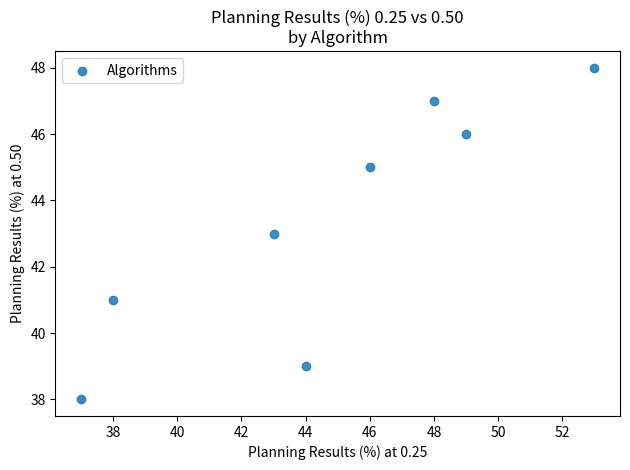

What is the range of Y values (max minus min)?

10